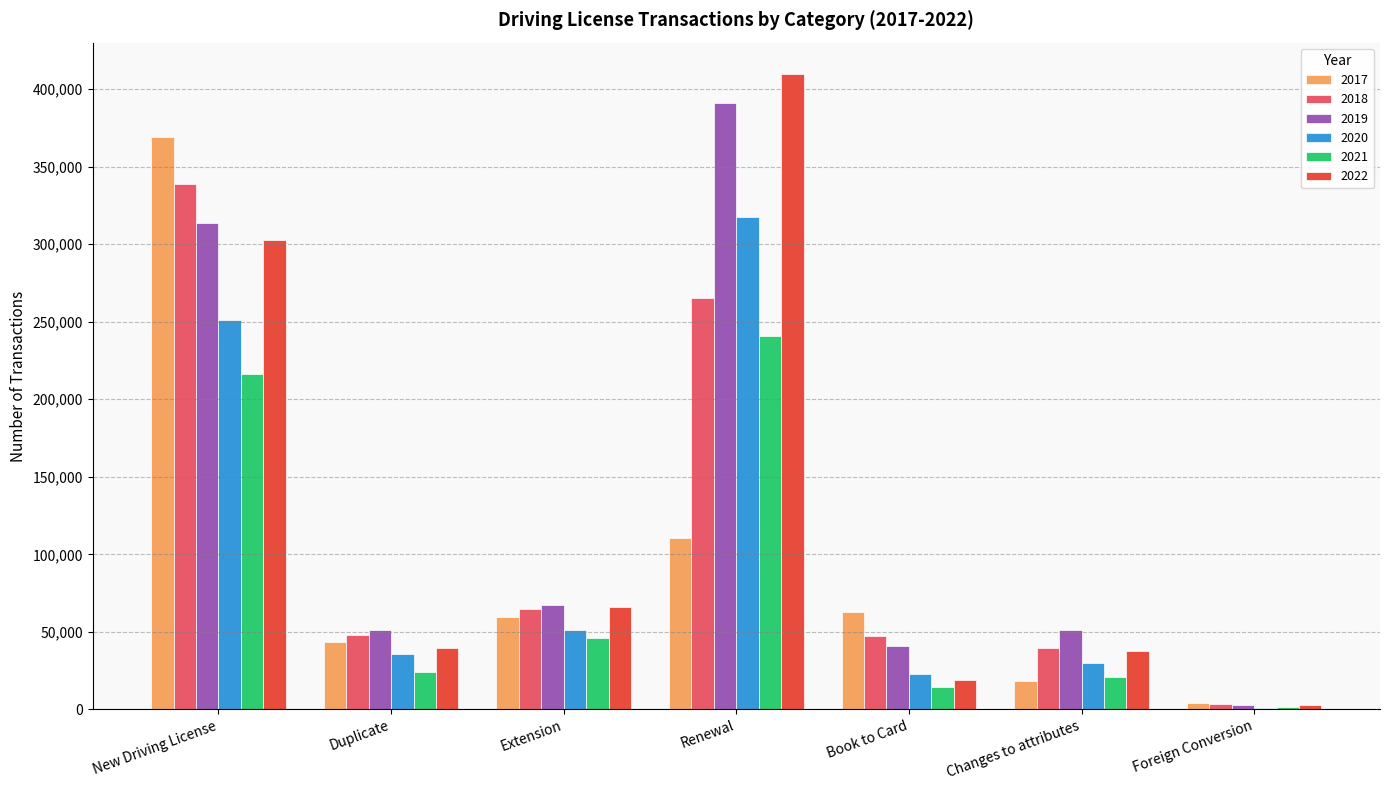

Which label corresponds to the largest value in the chart?

Renewal